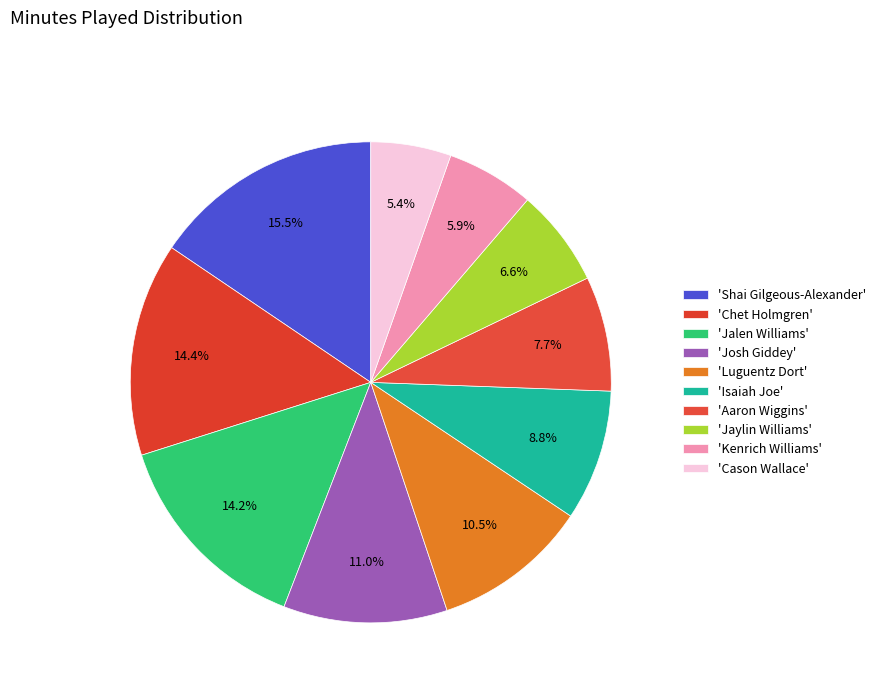

How many slices are in this pie chart?

10